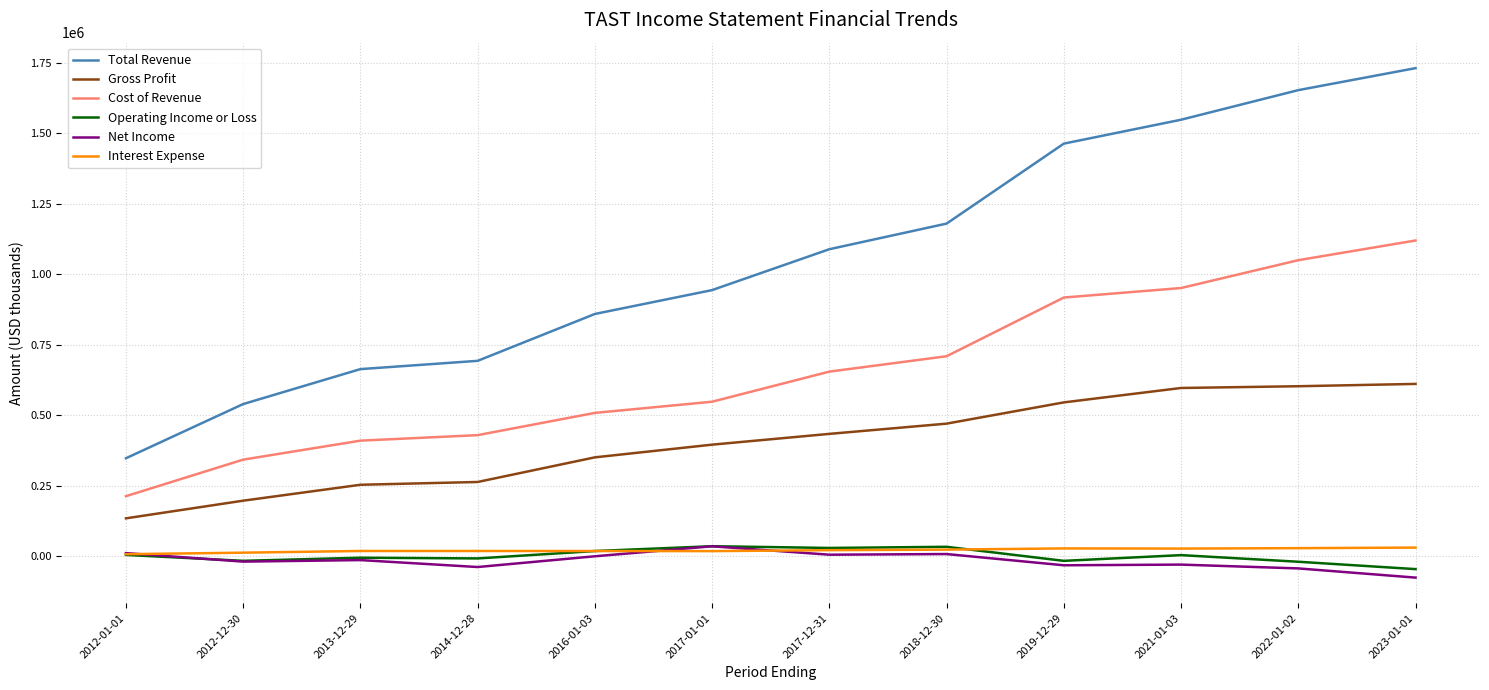

What value does the Cost of Revenue series have at 2018-12-30?

709100